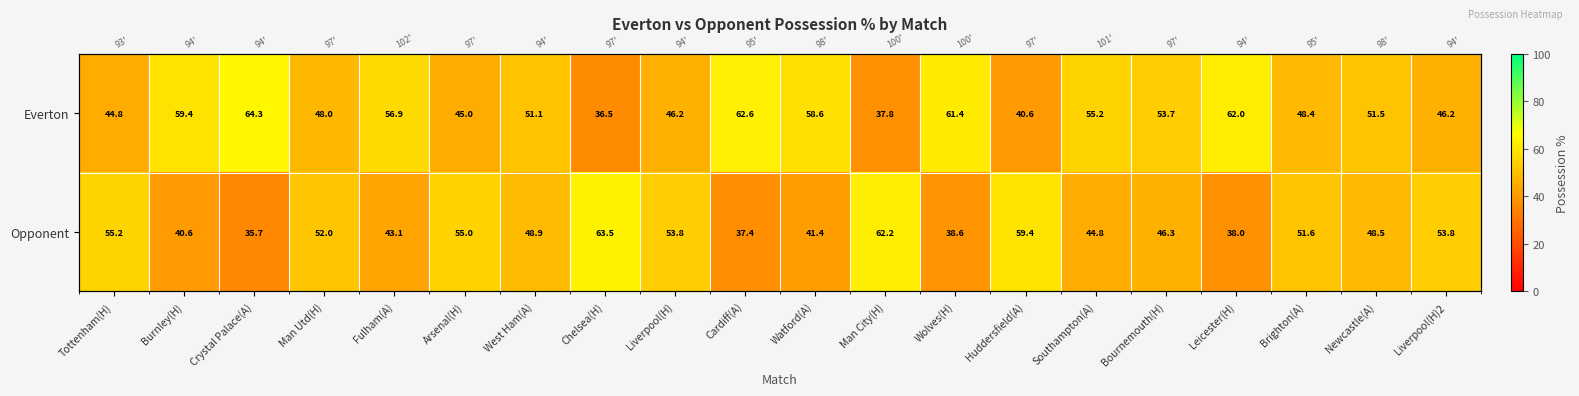

Which series has the largest range (max minus min)?

Everton